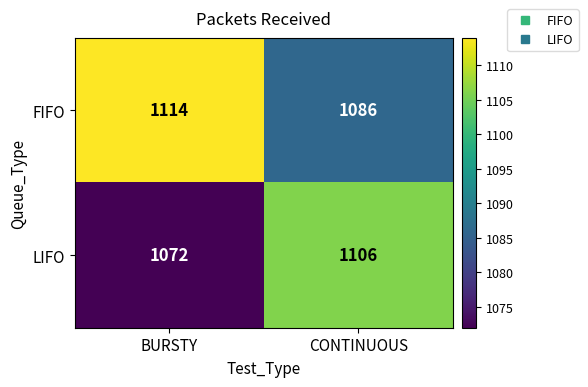

At which category is the sum across all series the highest?

CONTINUOUS